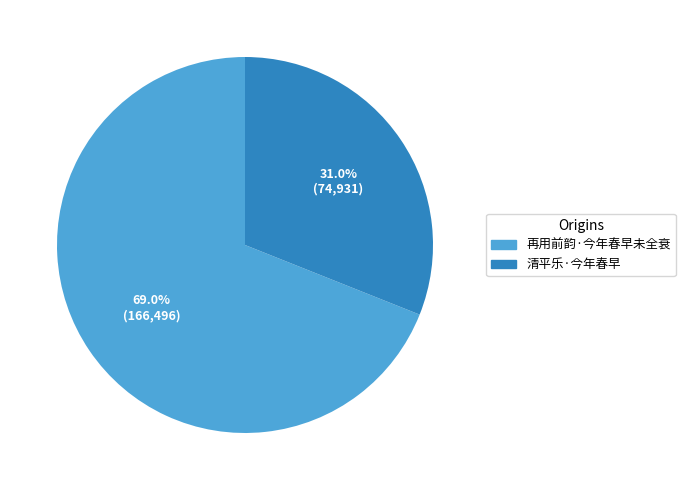

How many segments does this pie chart have?

2